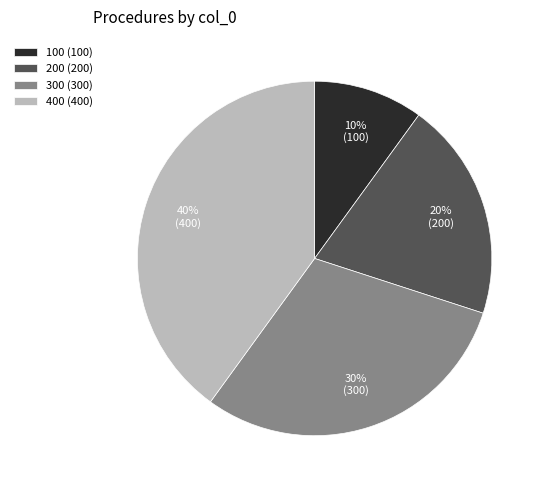

To the nearest percent, what percentage of the pie is 400?

40%